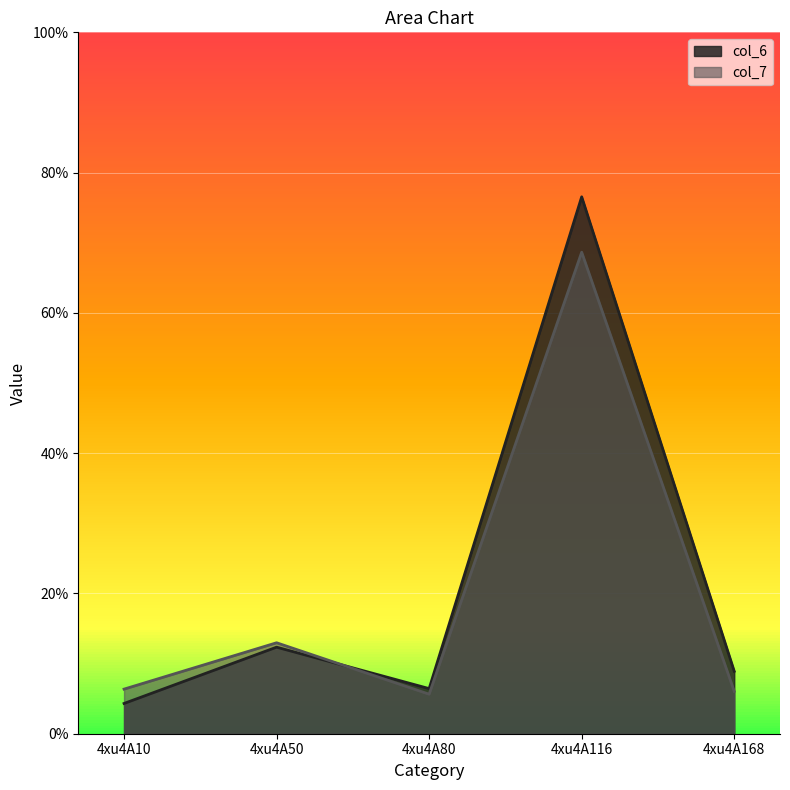

What is the average value of the col_7 series?

19.9